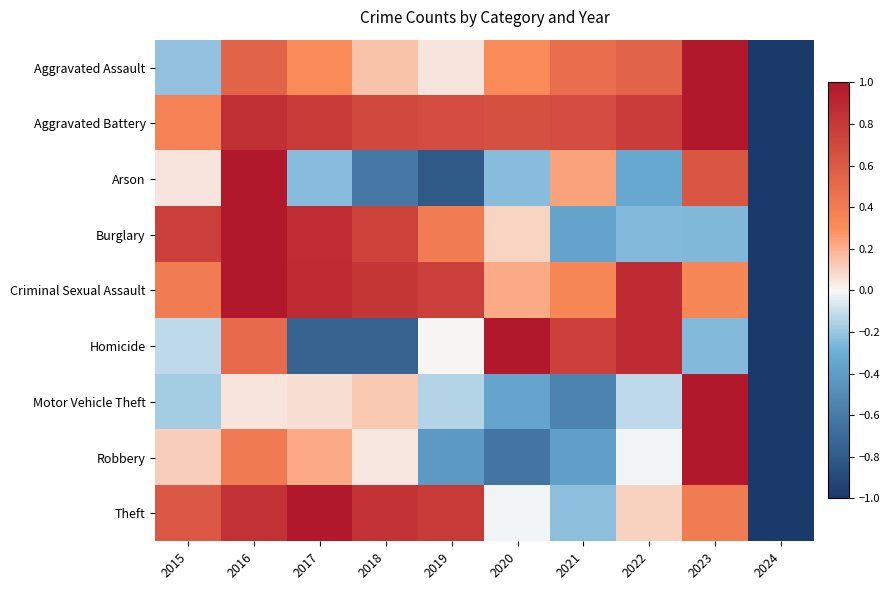

What is the spread (max minus min) of values at 2022?

1.2